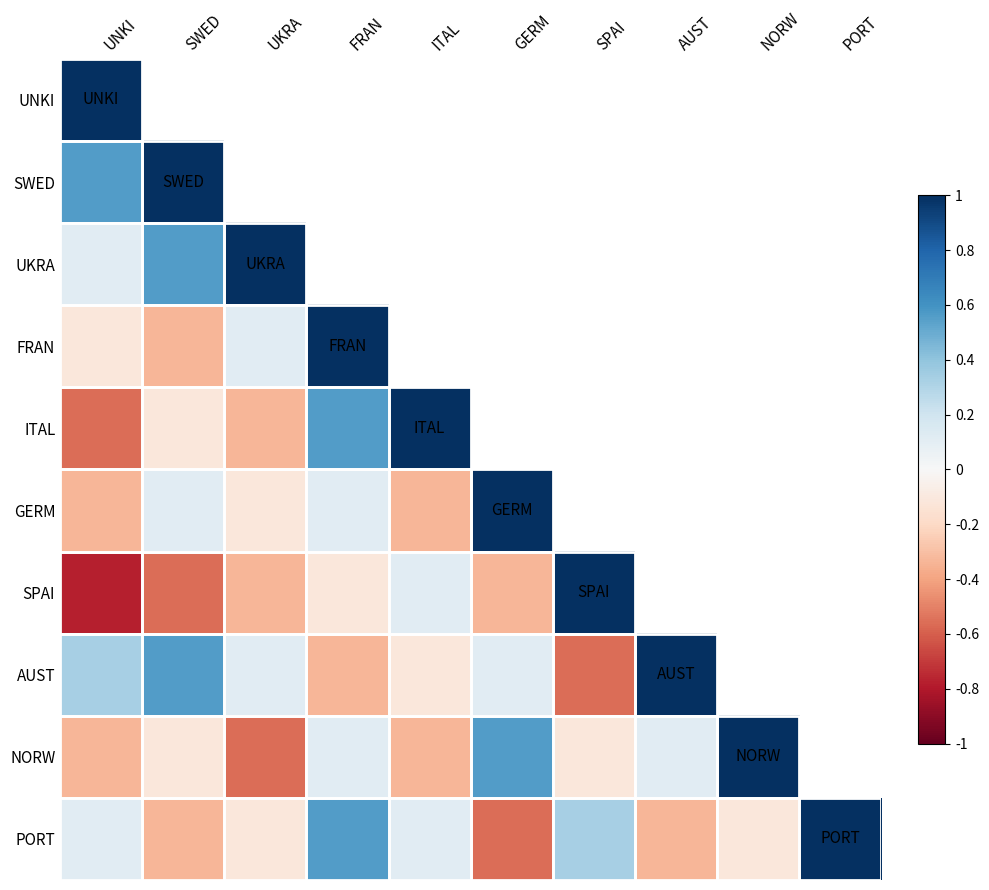

What is the difference between the highest and lowest values at ITAL?

1.6